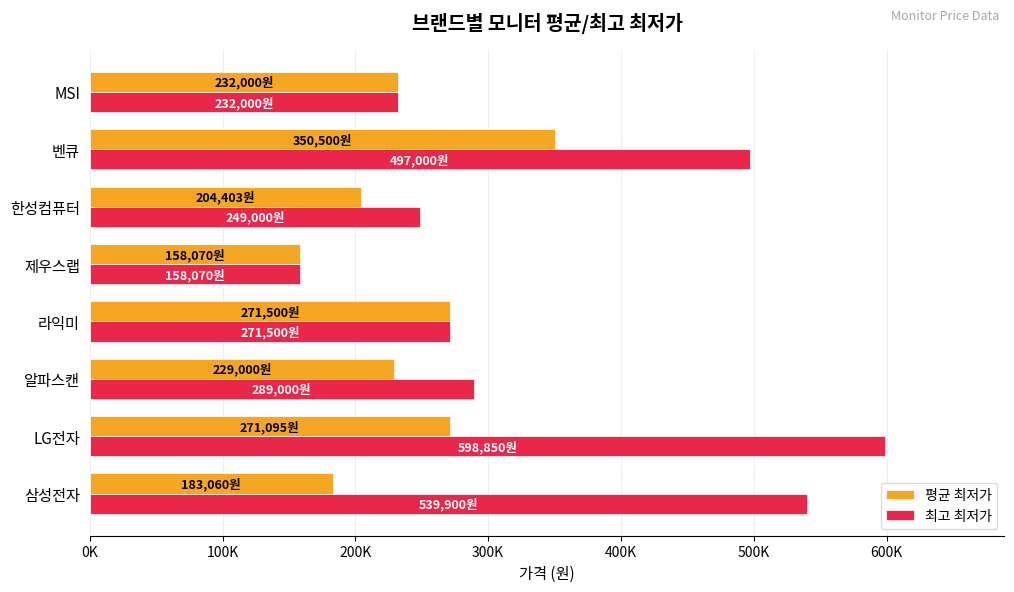

What are all the series names shown in the legend?

평균 최저가, 최고 최저가